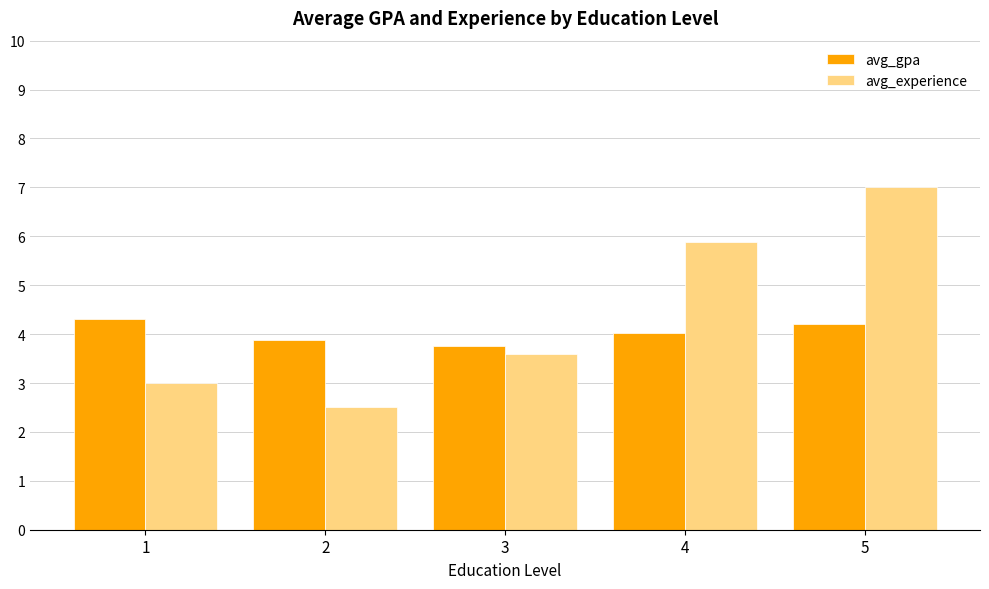

Is it true that avg_experience equals 4.8 at 1?

False